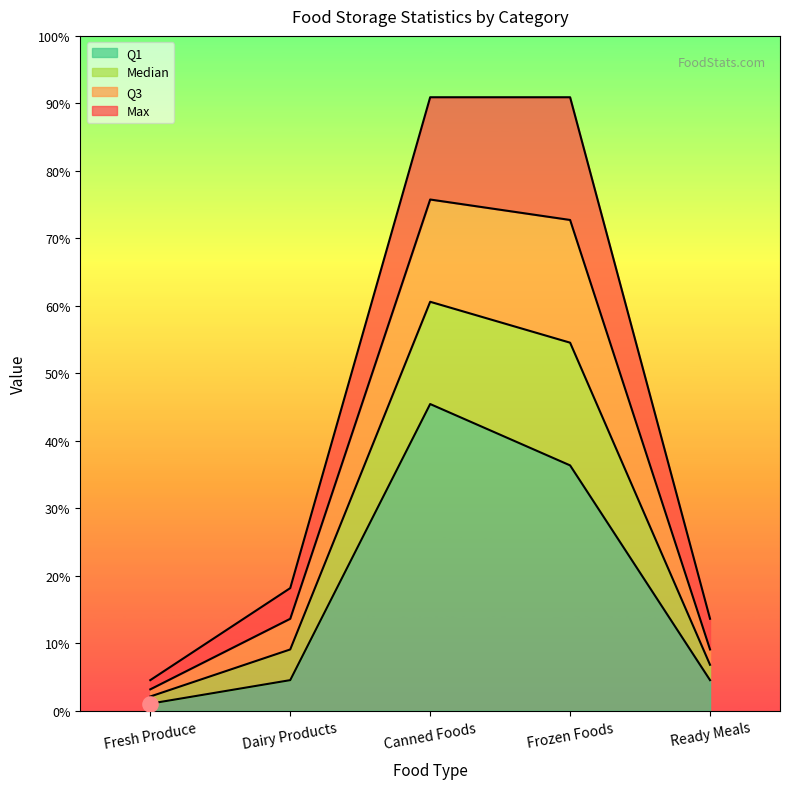

What are all the series names shown in the legend?

Median, Q3, Q1, Max